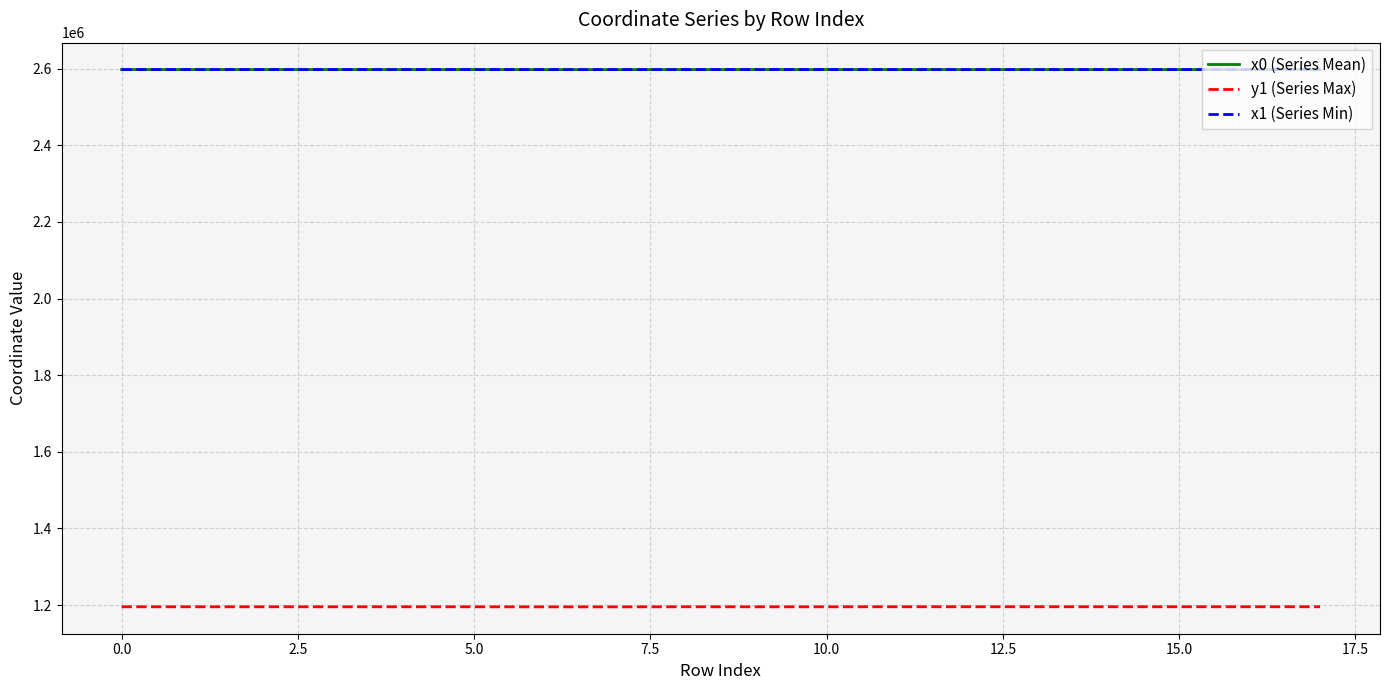

True or false: y1 (Series Max) and x1 (Series Min) cross at least once.

False